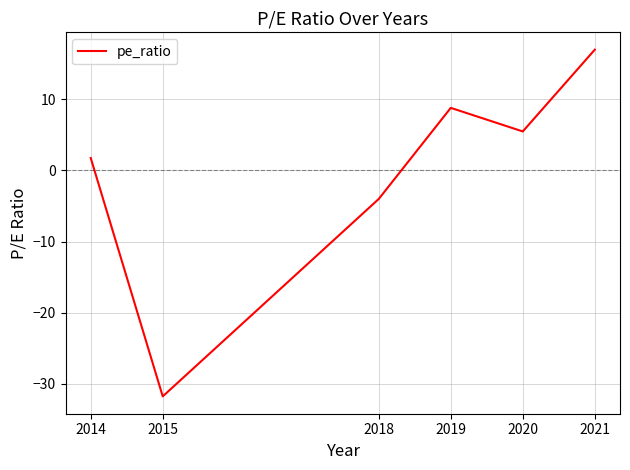

How many values are above zero?

4